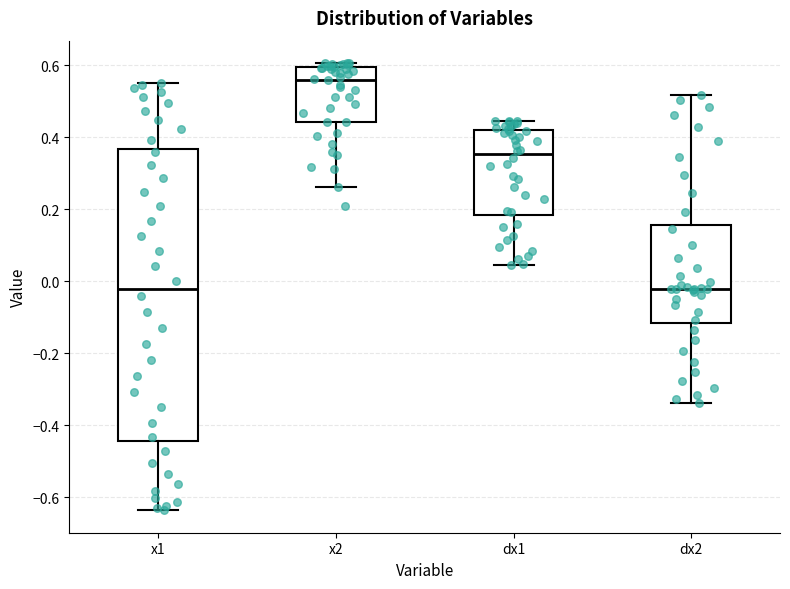

Which box's median line is the highest?

x2